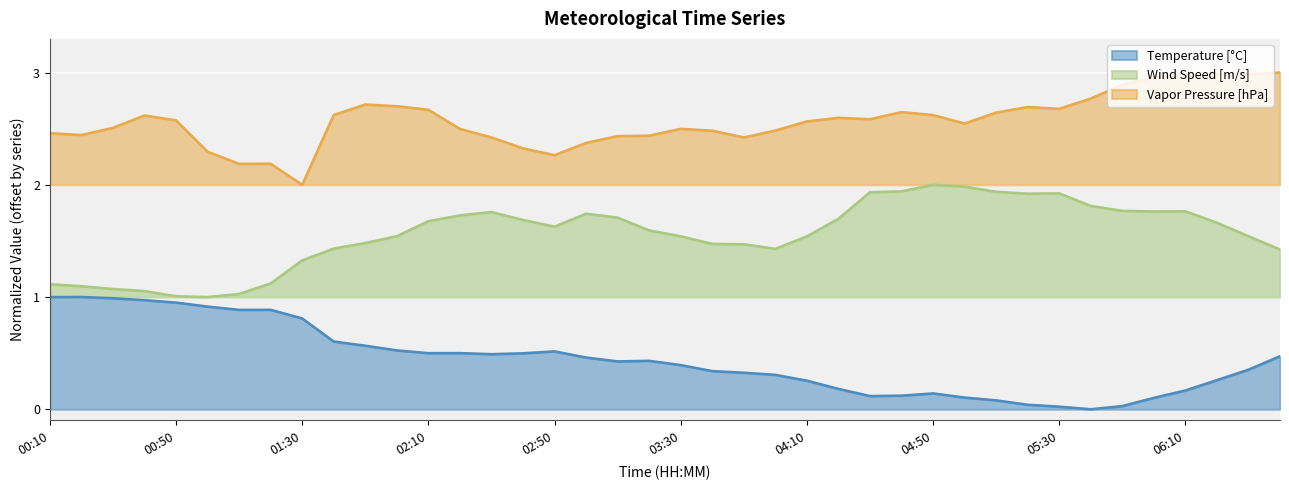

True or false: Vapor Pressure [hPa] and Wind Speed [m/s] intersect in this chart.

False